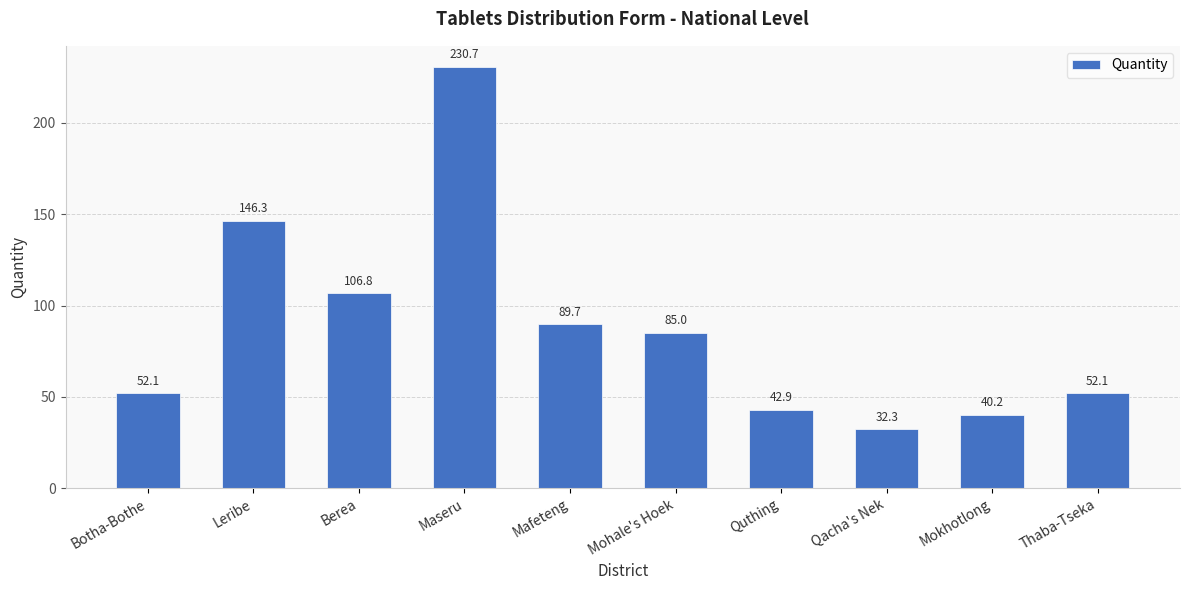

What is the ratio of the value at Maseru to the value at Qacha's Nek?

7.1